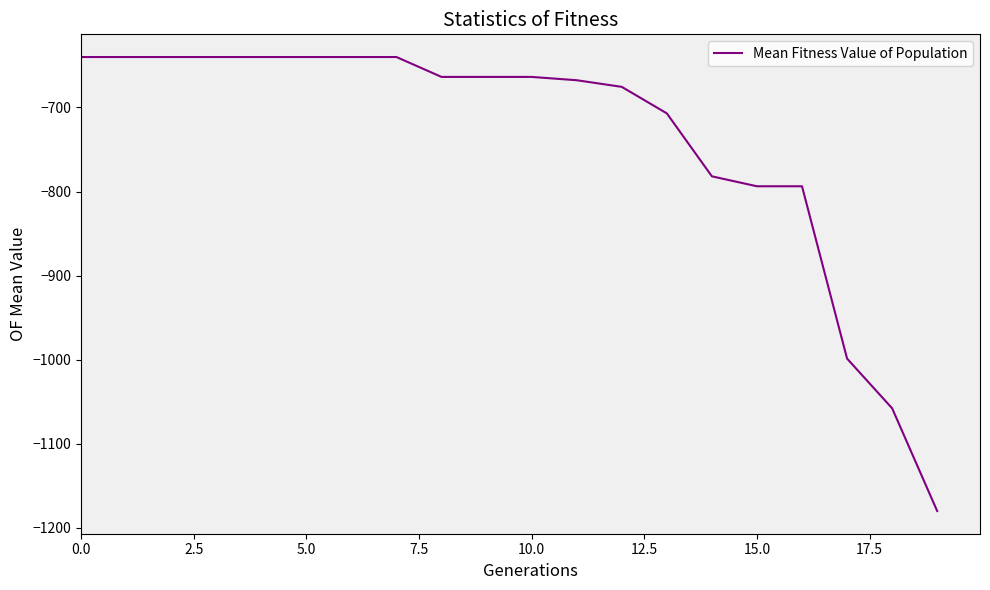

What is the smallest value displayed?

-1180.0